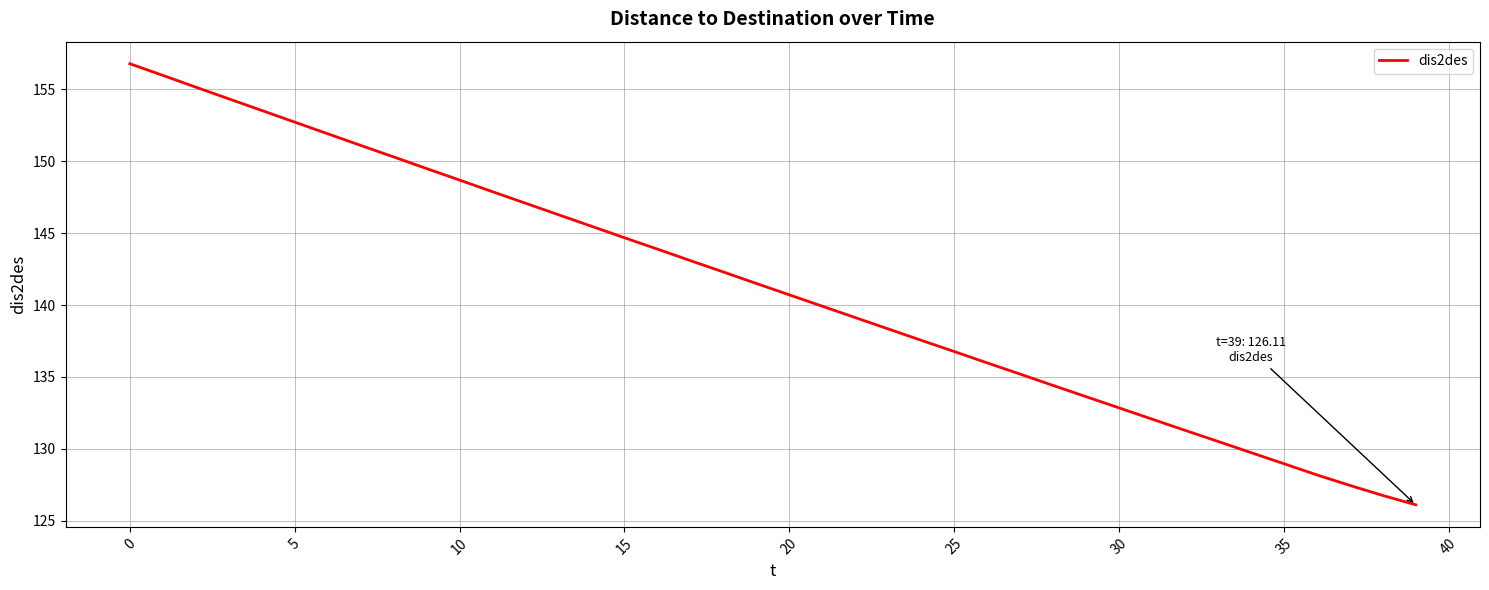

What is the difference between the maximum and minimum values?

30.7